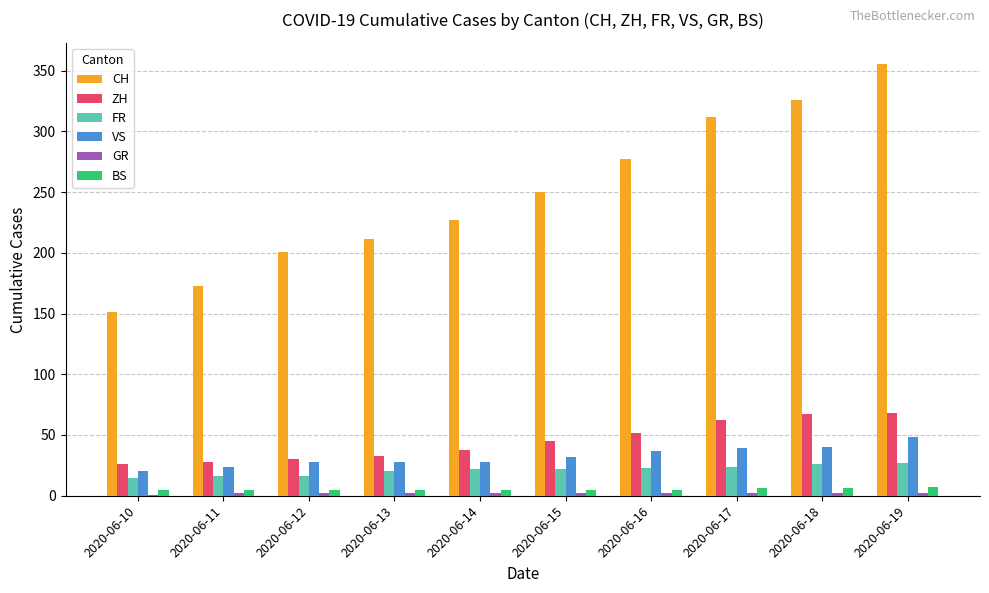

What is the sum of all FR values?

211